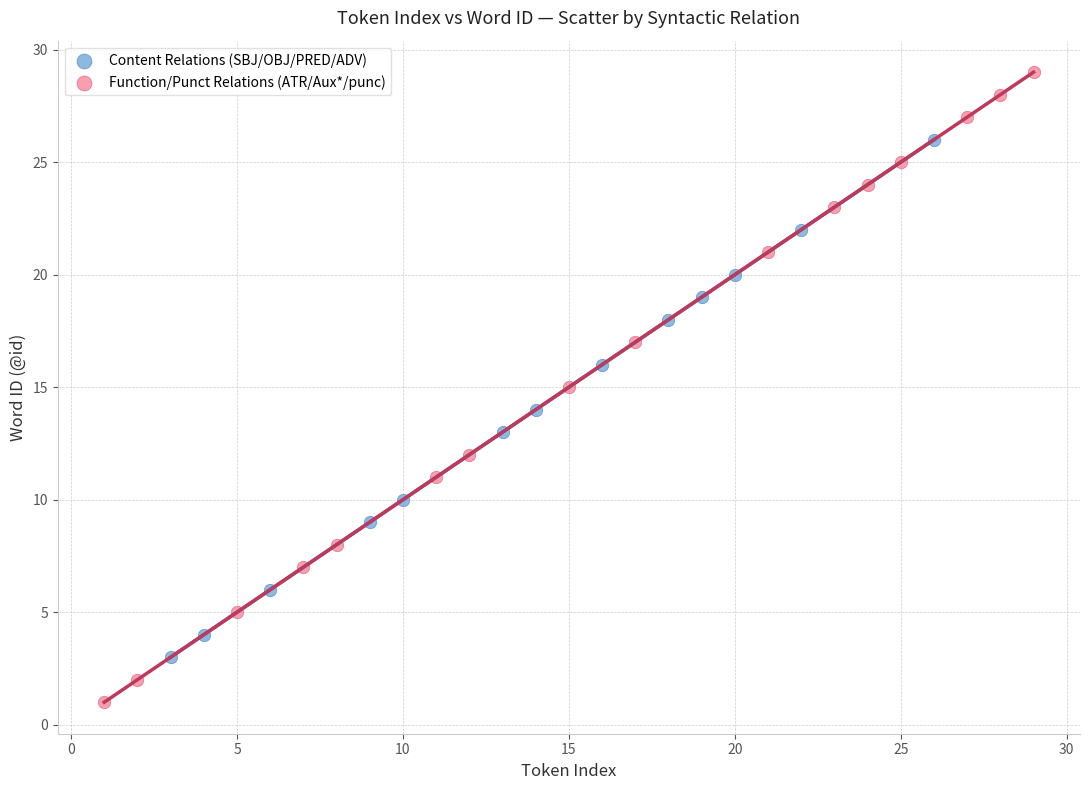

Which series has the widest spread of Y values?

Function/Punct Relations (ATR/Aux*/punc)